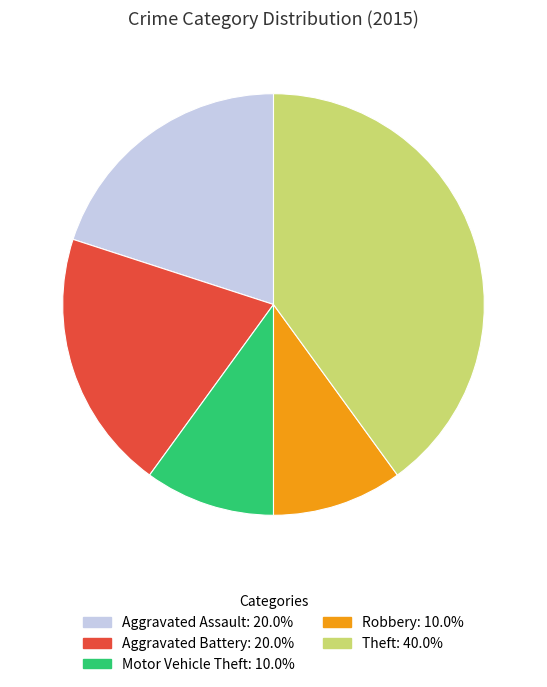

True or false: Aggravated Assault accounts for 20% of the total.

True